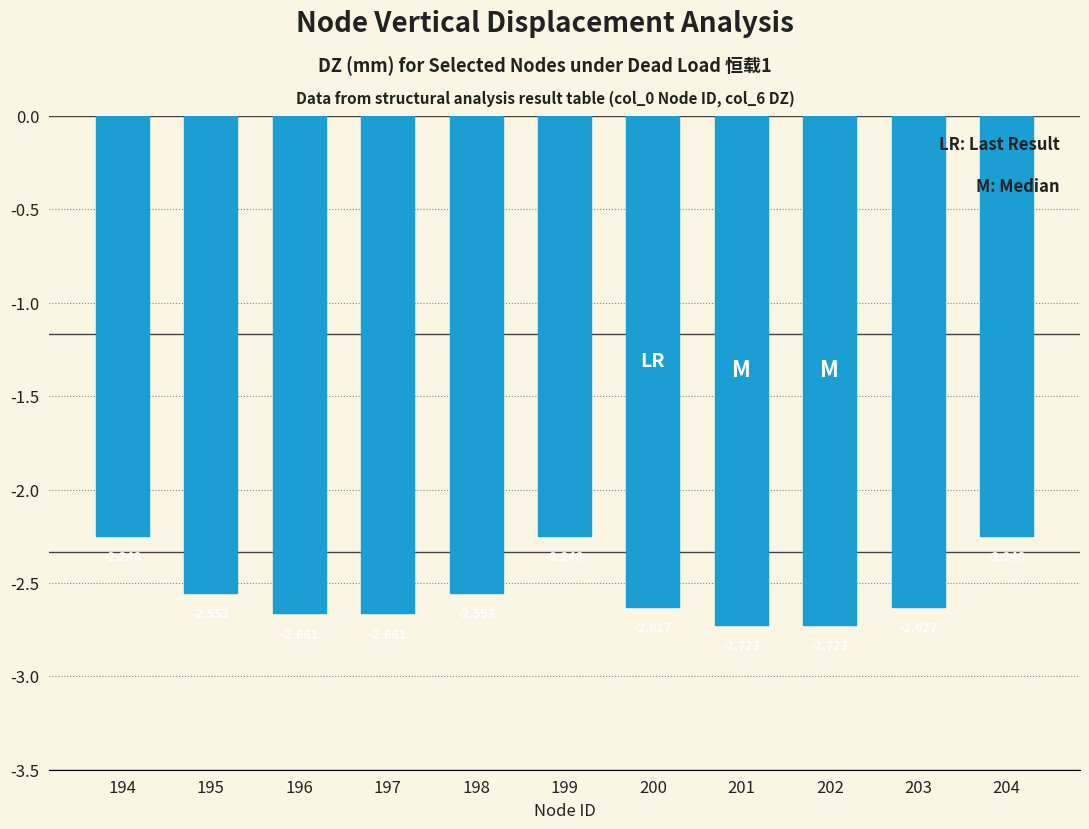

The value at 200 is -2.6. True or false?

True